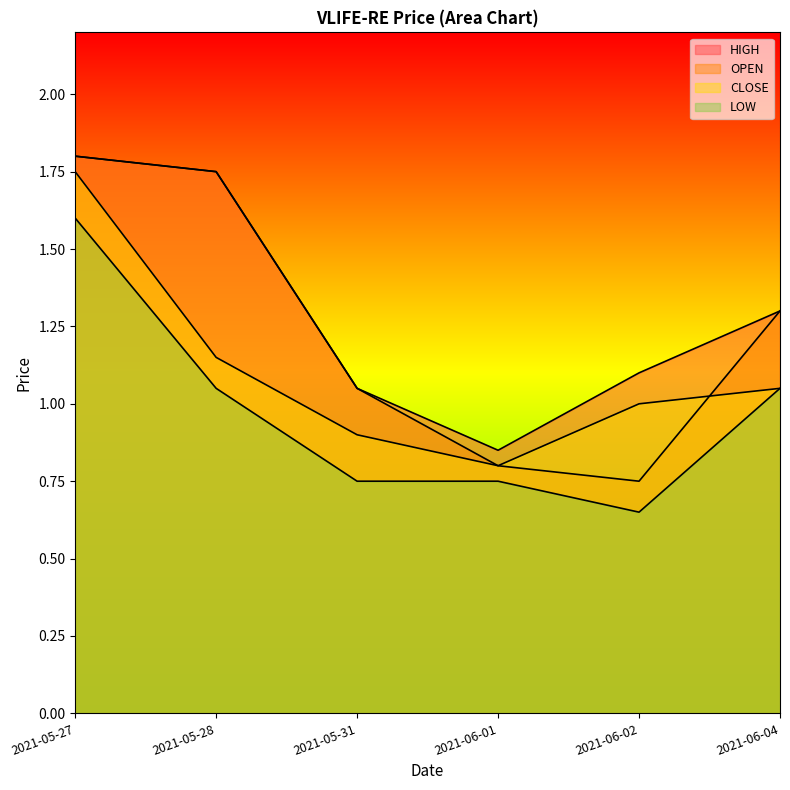

Reading left to right, extract all data points from this chart.

OPEN: 1.8	1.8	1.1	0.8	0.8	1.3
HIGH: 1.8	1.8	1.1	0.8	1.1	1.3
CLOSE: 1.8	1.1	0.9	0.8	1.0	1.1
LOW: 1.6	1.1	0.8	0.8	0.7	1.1